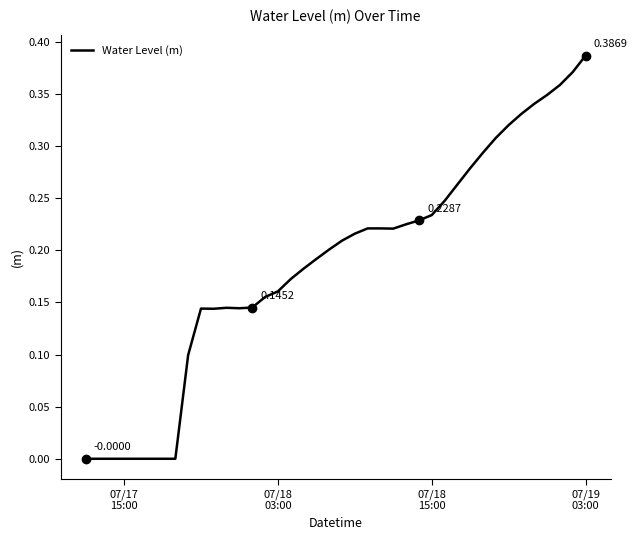

Does the chart have visible grid lines?

No